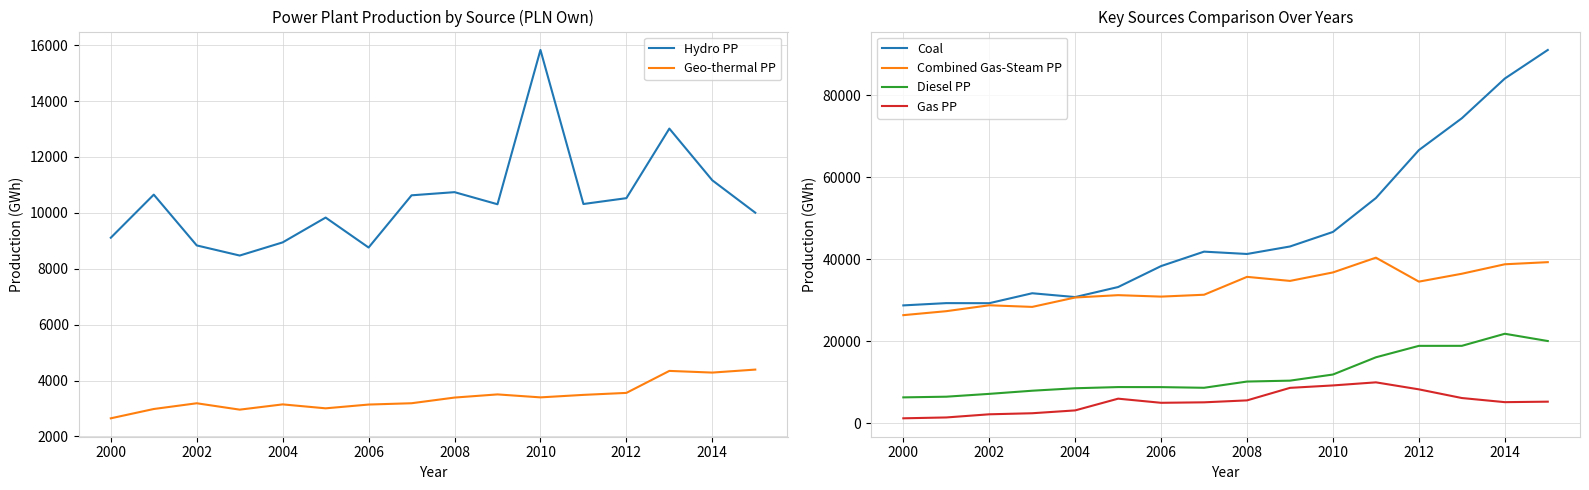

Read the Combined Gas-Steam PP value at 2002.

28803